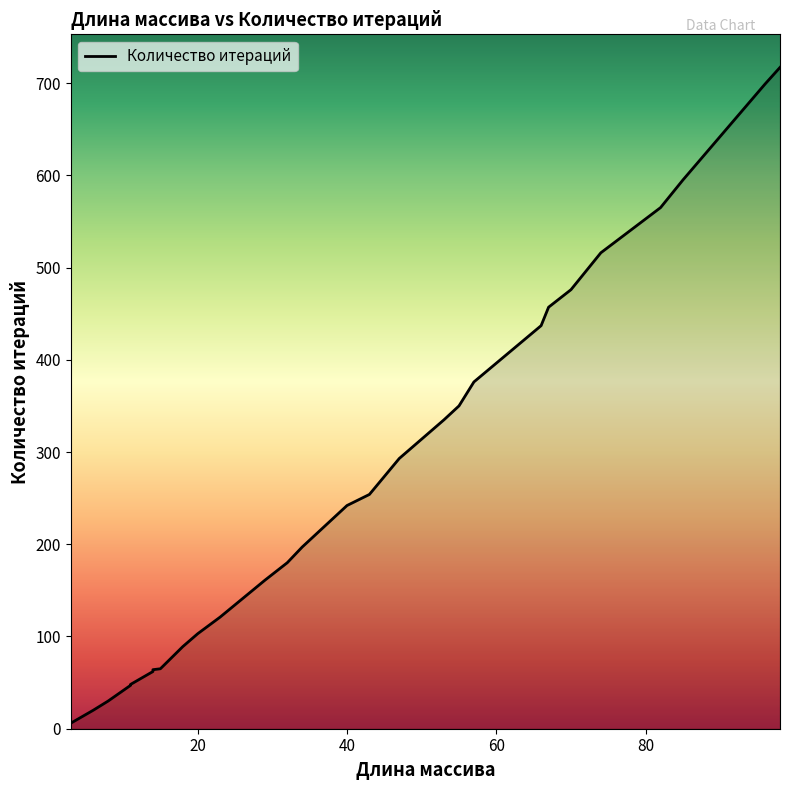

At which category does the chart reach its peak across all series?

98